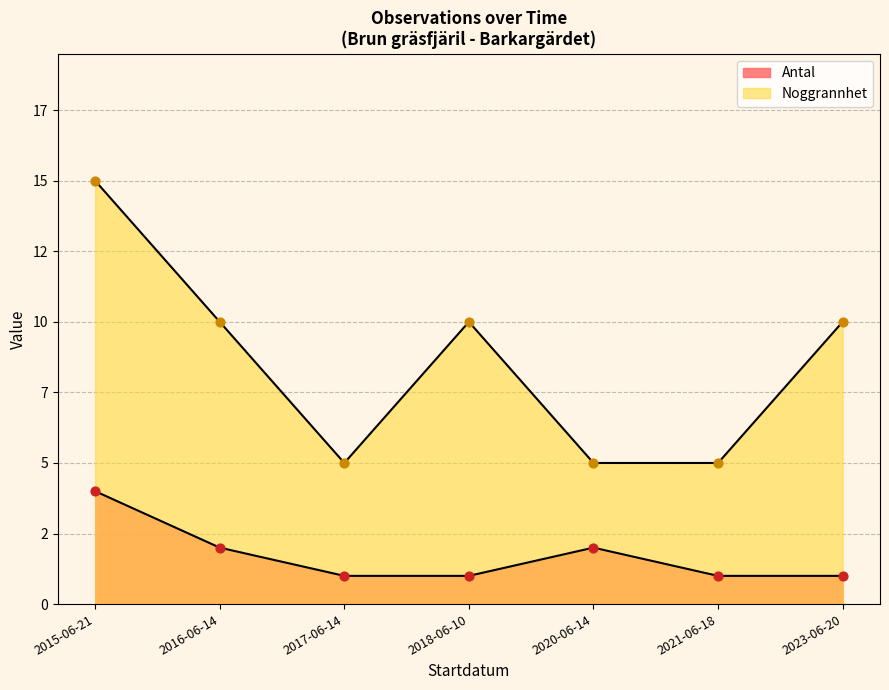

What are all the series names shown in the legend?

Antal, Noggrannhet